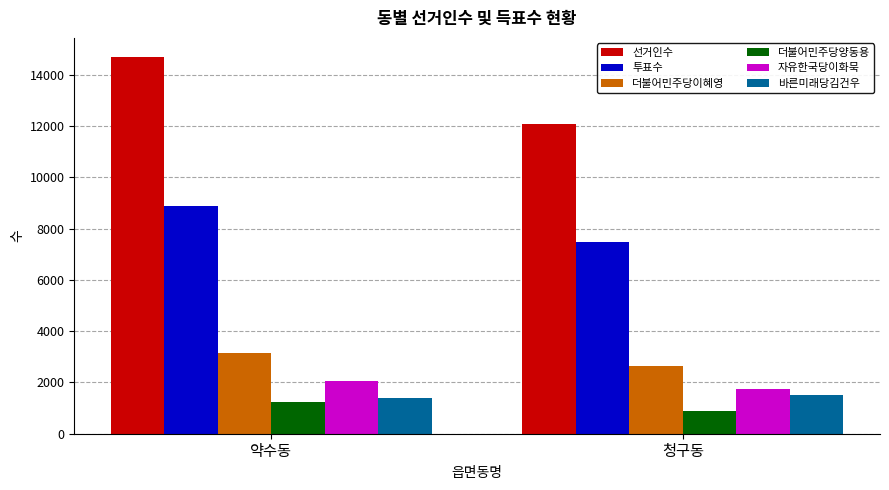

Does the chart contain stacked bars?

No